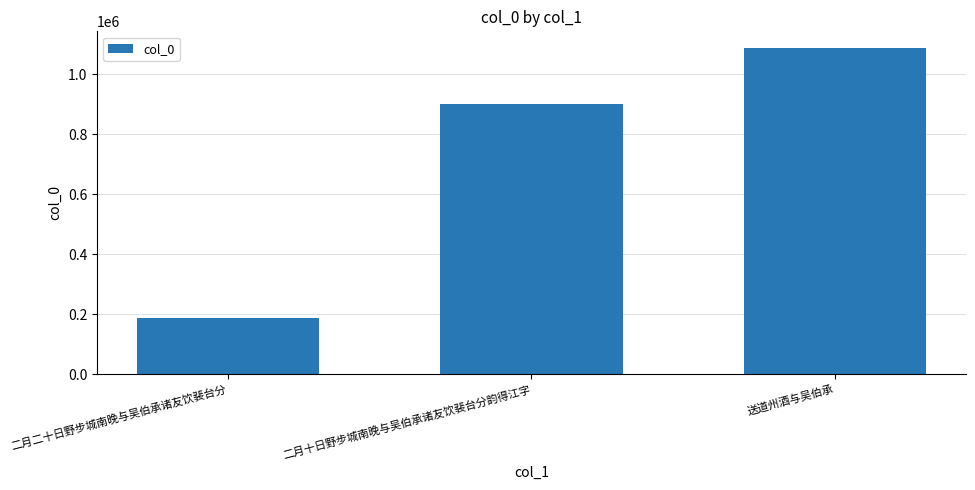

List the labels in order of value, largest first.

送道州酒与吴伯承, 二月十日野步城南晚与吴伯承诸友饮裴台分韵得江字, 二月二十日野步城南晚与吴伯承诸友饮裴台分